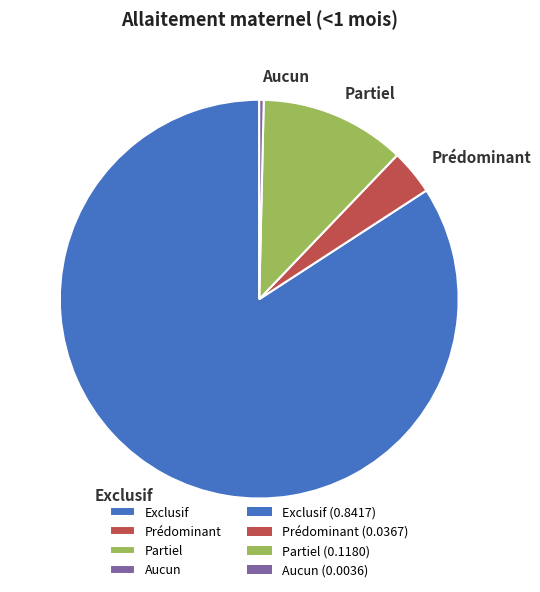

Is Aucun the majority of the pie?

No